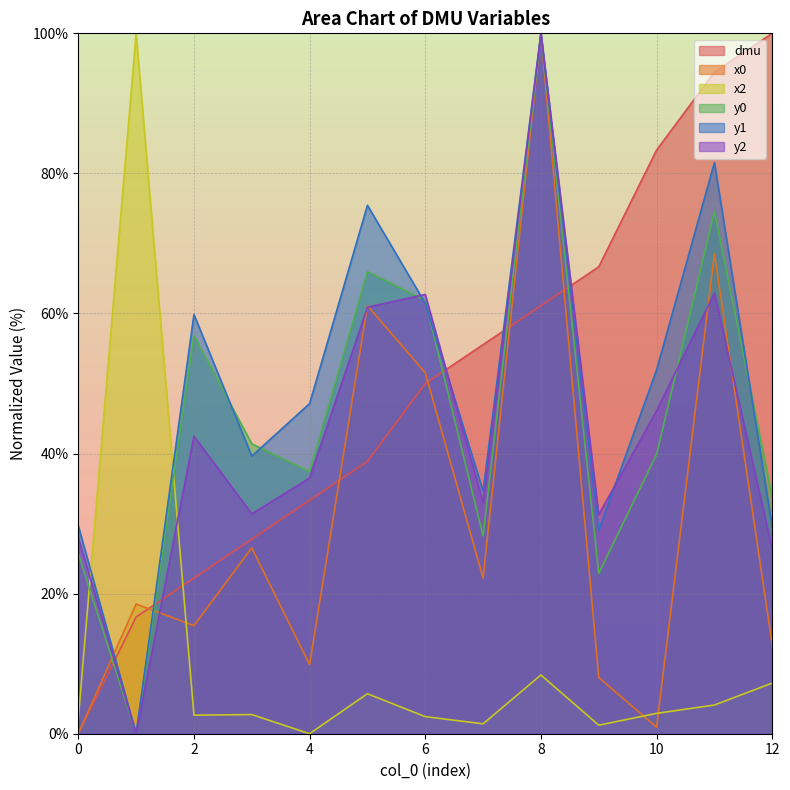

Rank the series at 9 from highest to lowest value.

dmu, y2, y1, y0, x0, x2